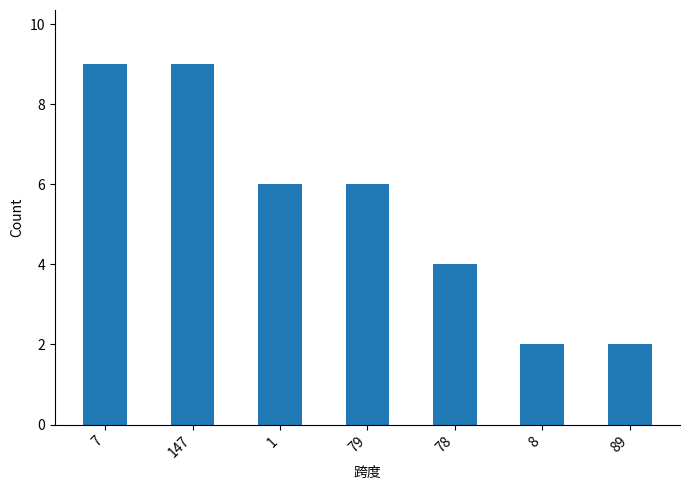

What is the difference between the values at 147 and 8?

7